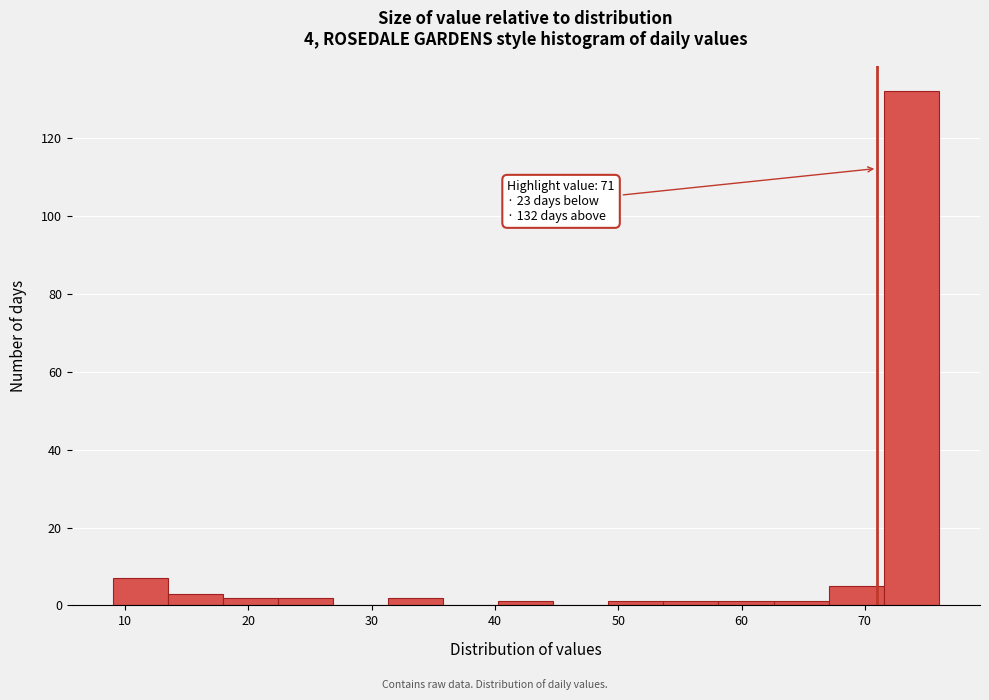

Which range on the x-axis has the tallest bar?

72 to 76